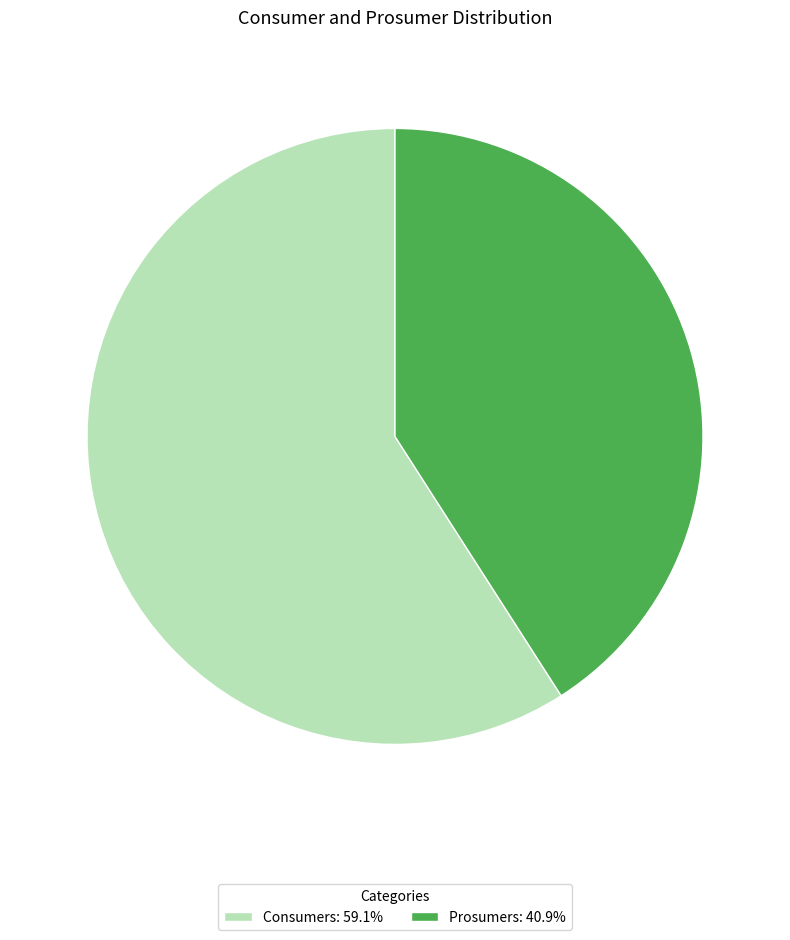

What is the majority slice?

Consumers